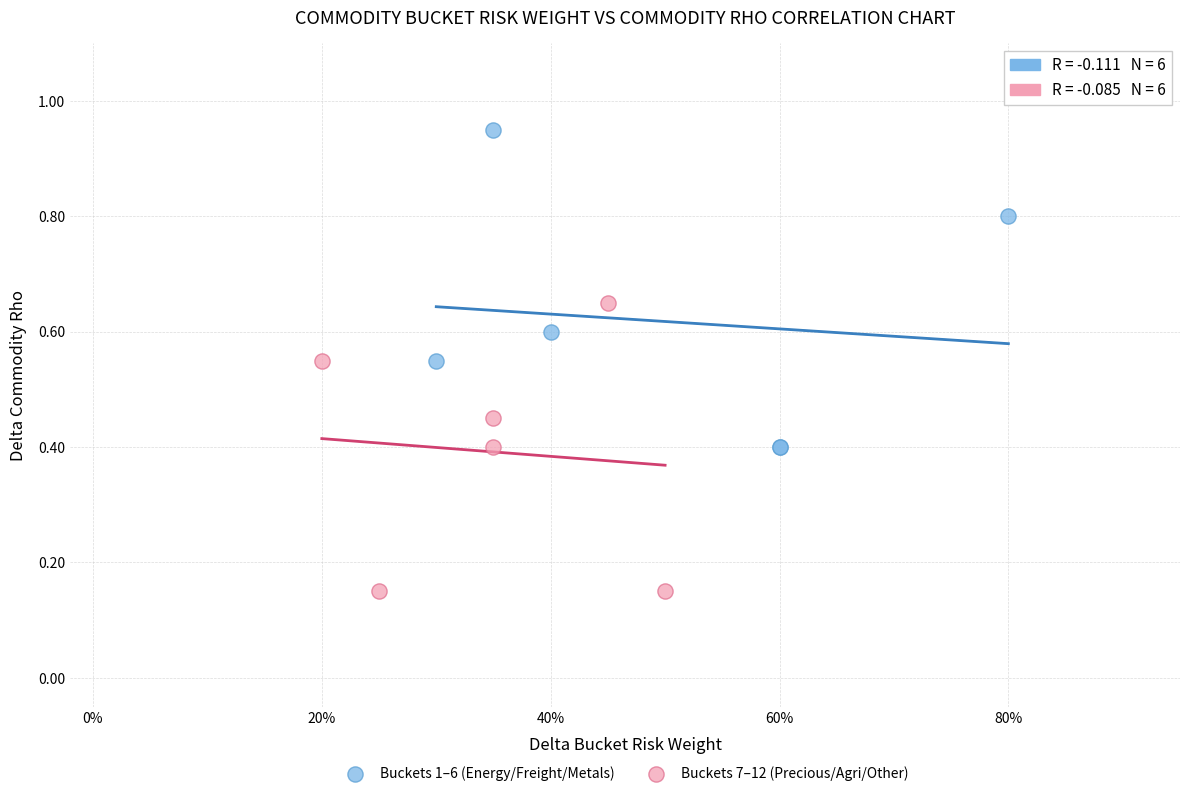

Which series reaches the maximum Y coordinate?

Buckets 1–6 (Energy/Freight/Metals)